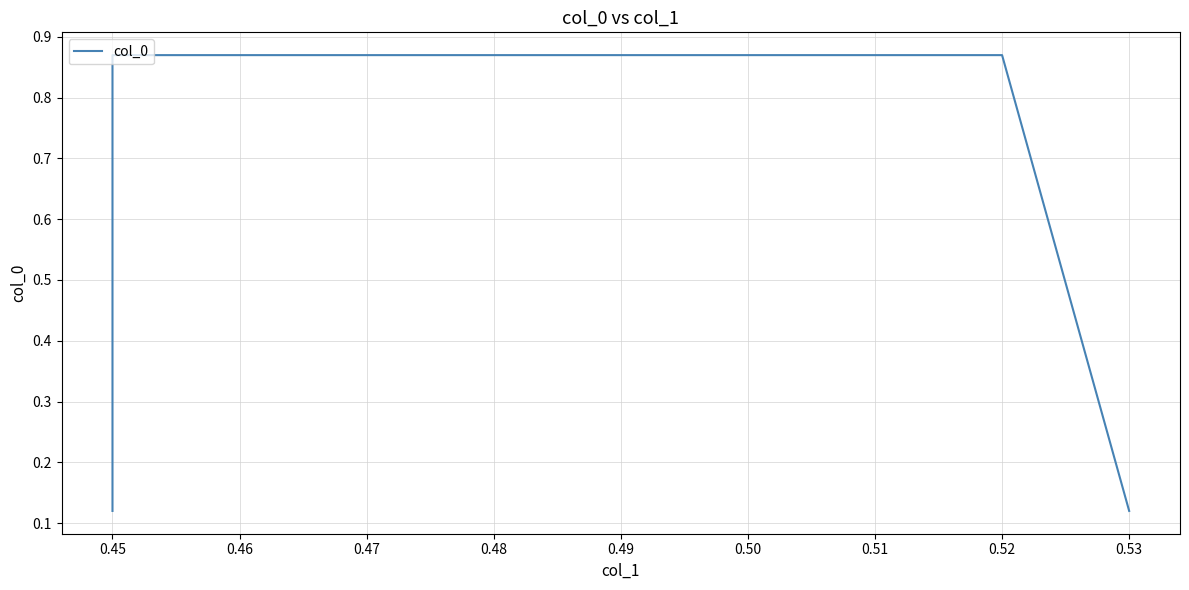

How many values are between 0 and 1?

4